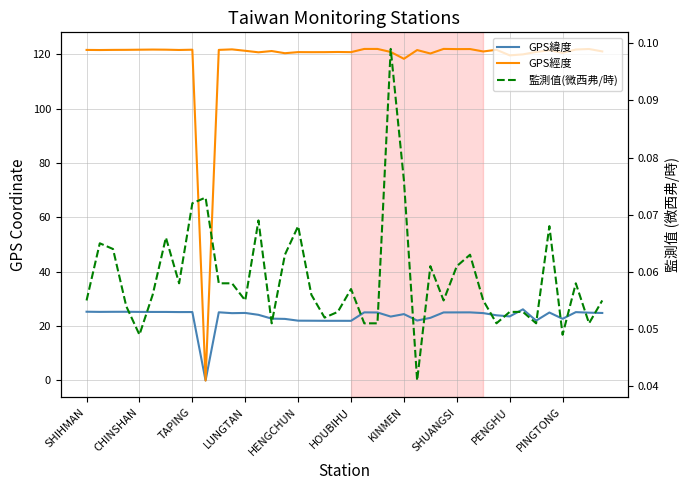

Count the number of data series in this chart.

3